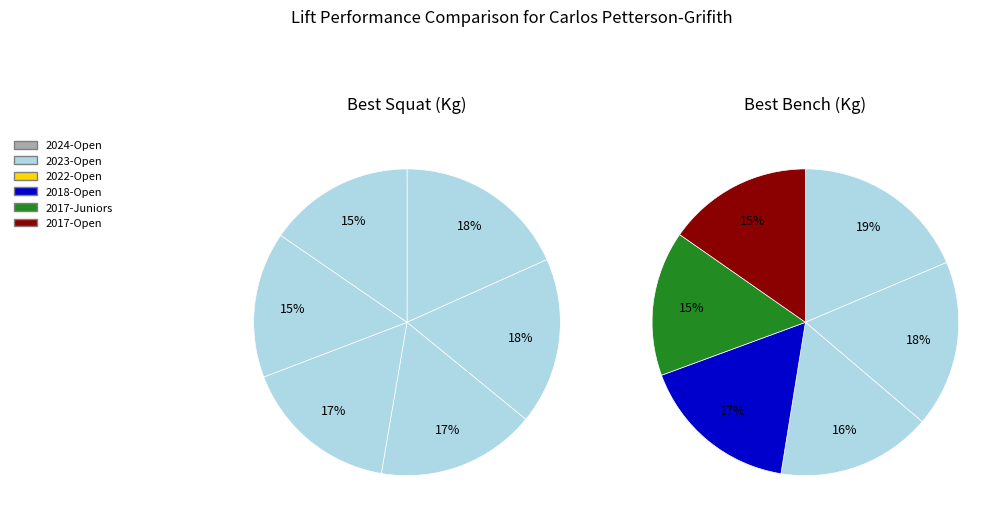

At Open_2018, list the series in order from largest to smallest.

Best3SquatKg, Best3BenchKg